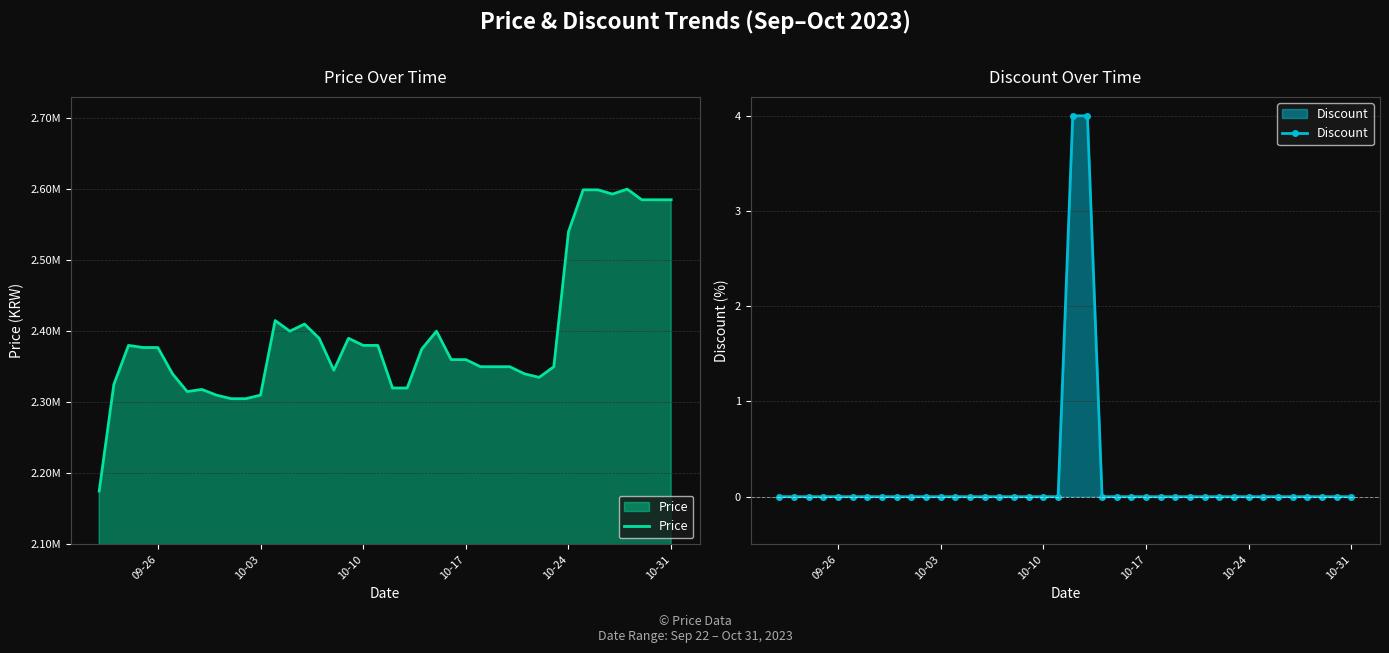

What is the maximum value for Discount?

4